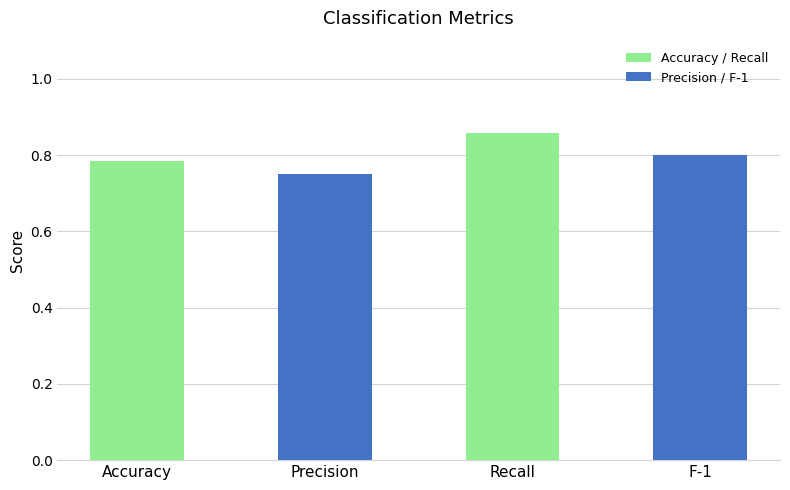

The chart shows a value of 1.2 at F-1. True or false?

False